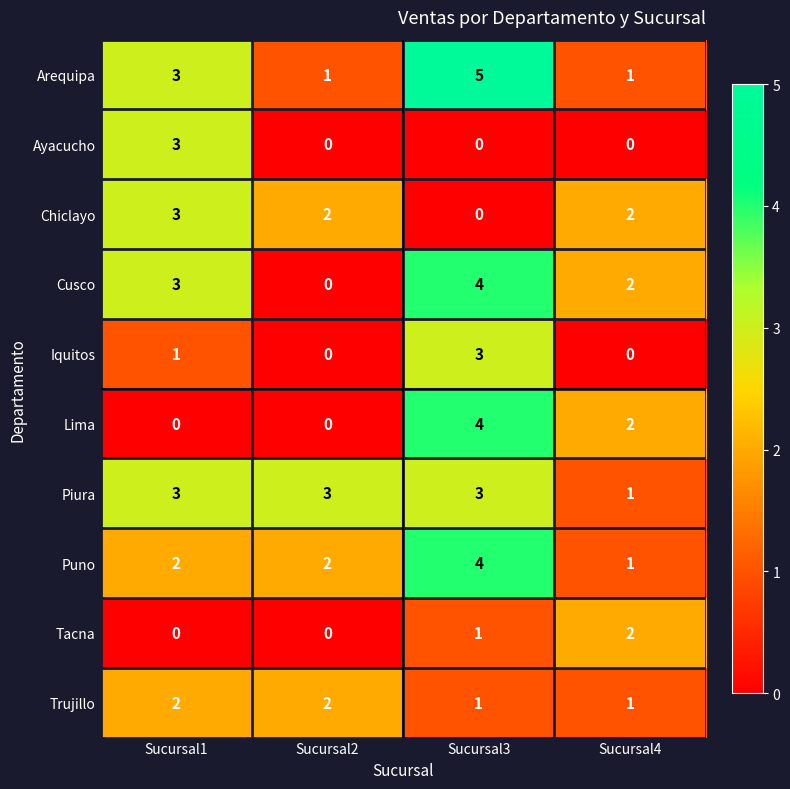

What is the sum of all Tacna values?

3